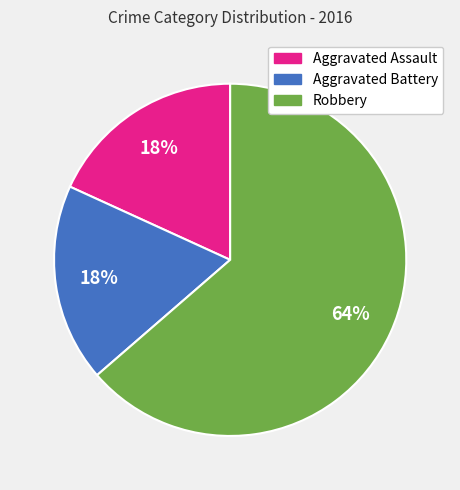

How many slices are in this pie chart?

3